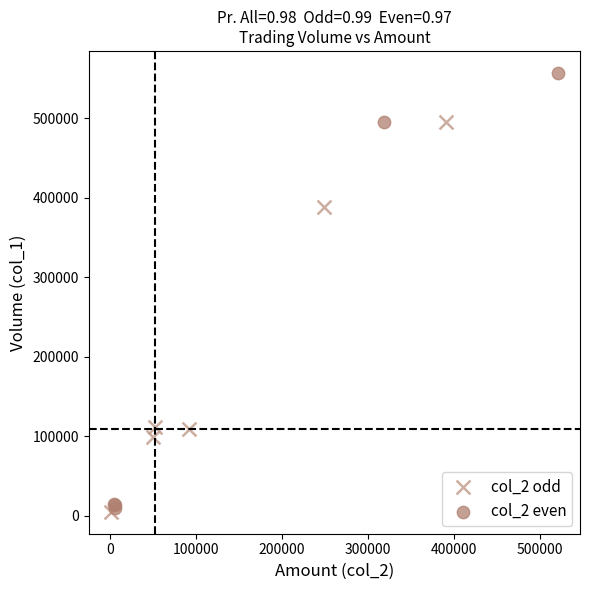

Which series reaches the maximum Y coordinate?

col_2 even